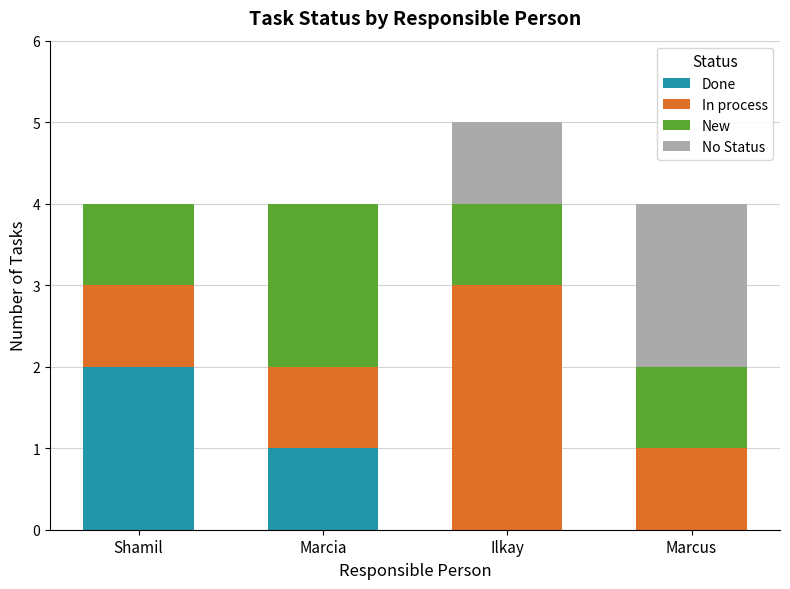

What is the total value across all series at Shamil?

4